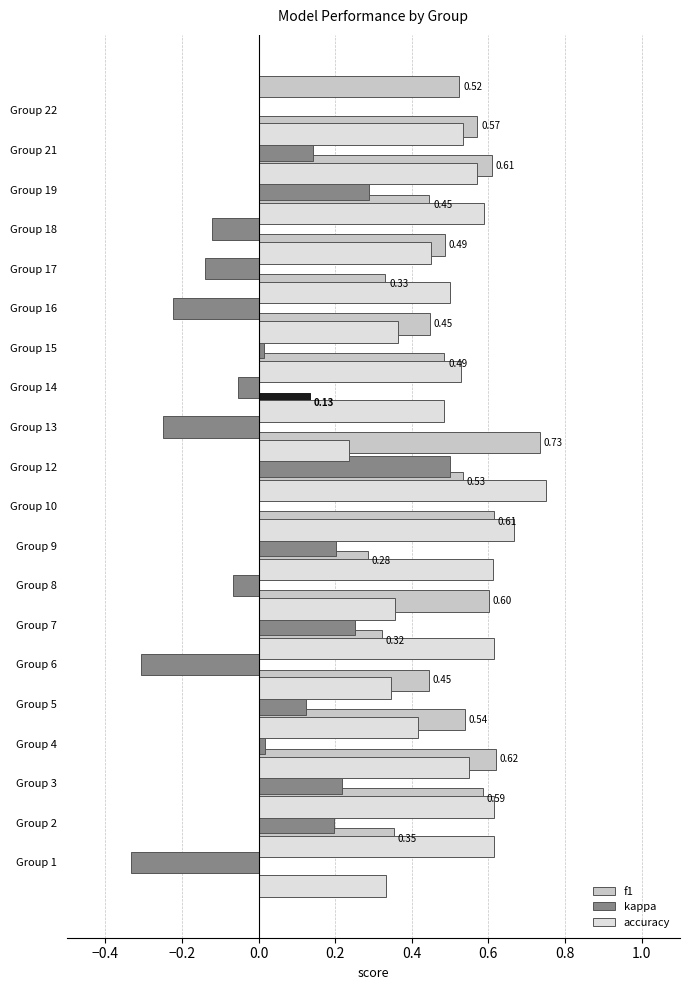

At how many categories does at least one series exceed 0?

20